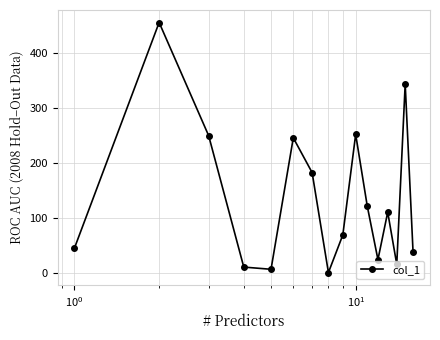

What is the value of the 7th point from the left?

183.0